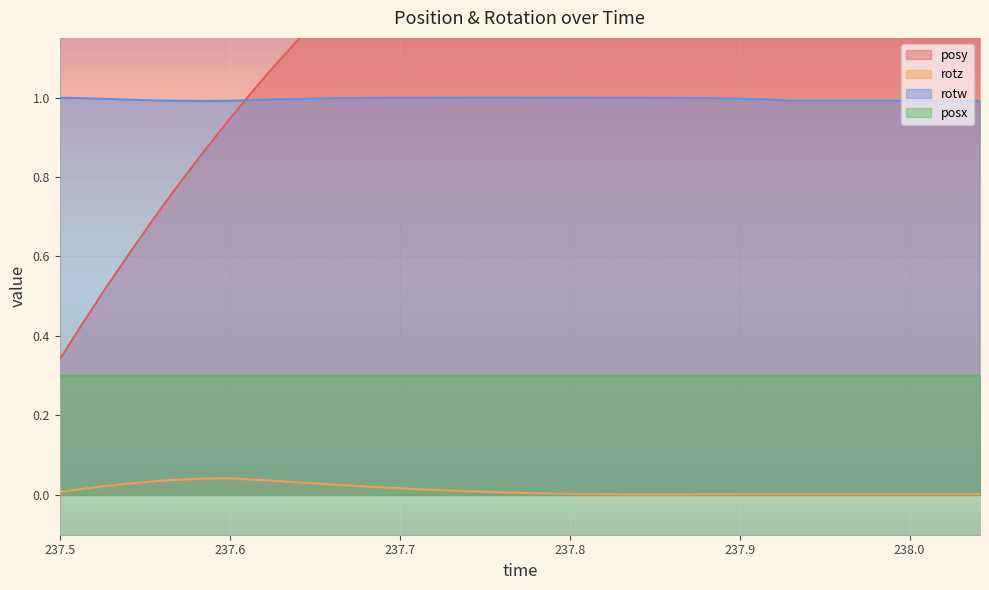

How many data points in posy are less than 1?

8